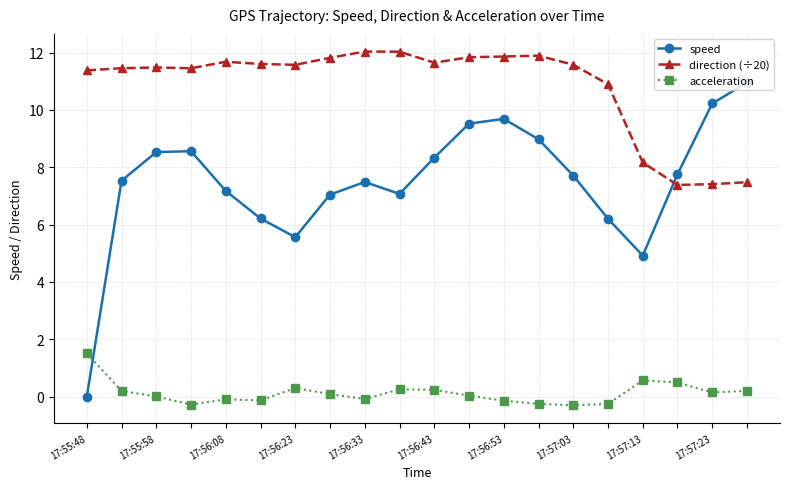

What is the value of the direction (÷20) point at the 3rd from the left?

11.5